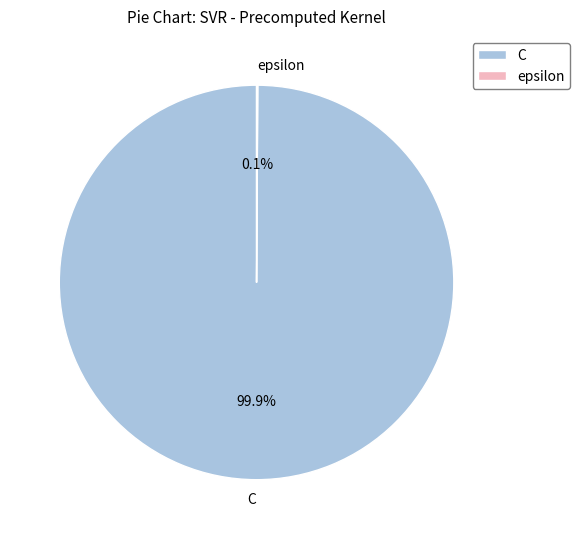

Is there any slice that represents more than half of the pie?

Yes